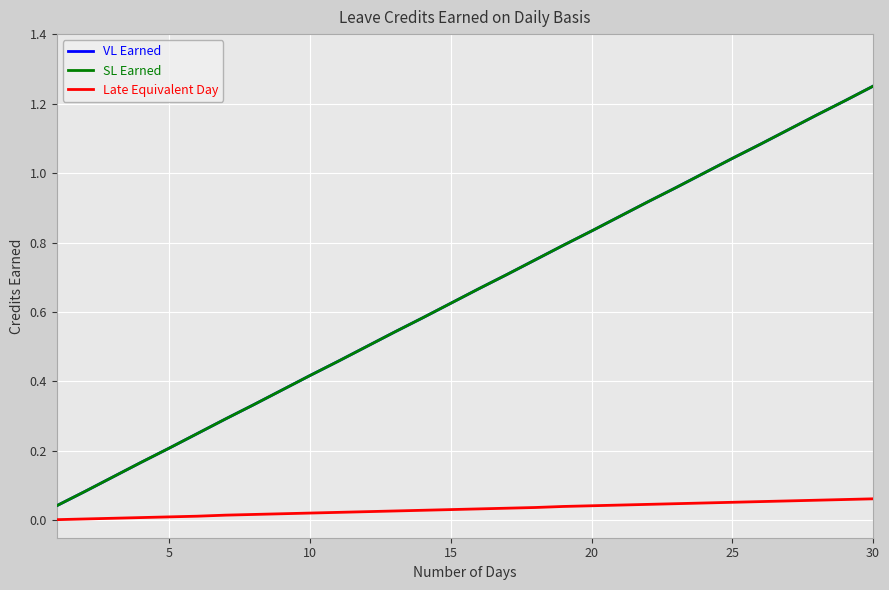

True or false: Late Equivalent Day and SL Earned cross at least once.

False